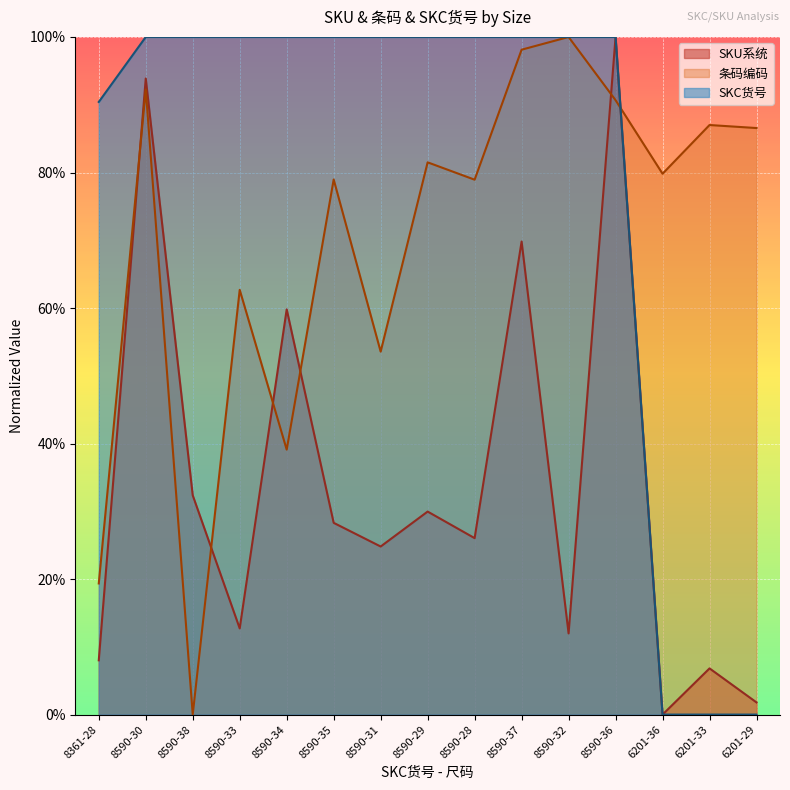

What is the greatest value displayed?

100.0